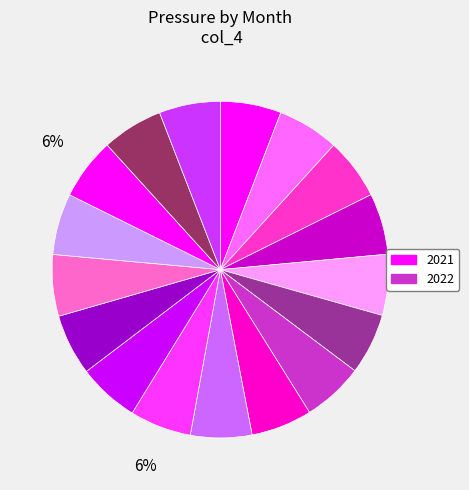

How many slices are in this pie chart?

17